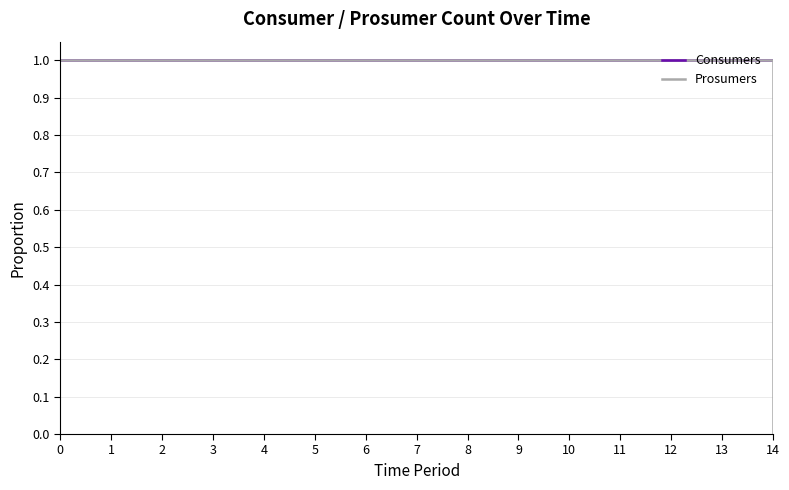

Reading left to right, extract all data points from this chart.

Consumers: 1	1	1	1	1	1	1	1	1	1	1	1	1	1	1
Prosumers: 1	1	1	1	1	1	1	1	1	1	1	1	1	1	0